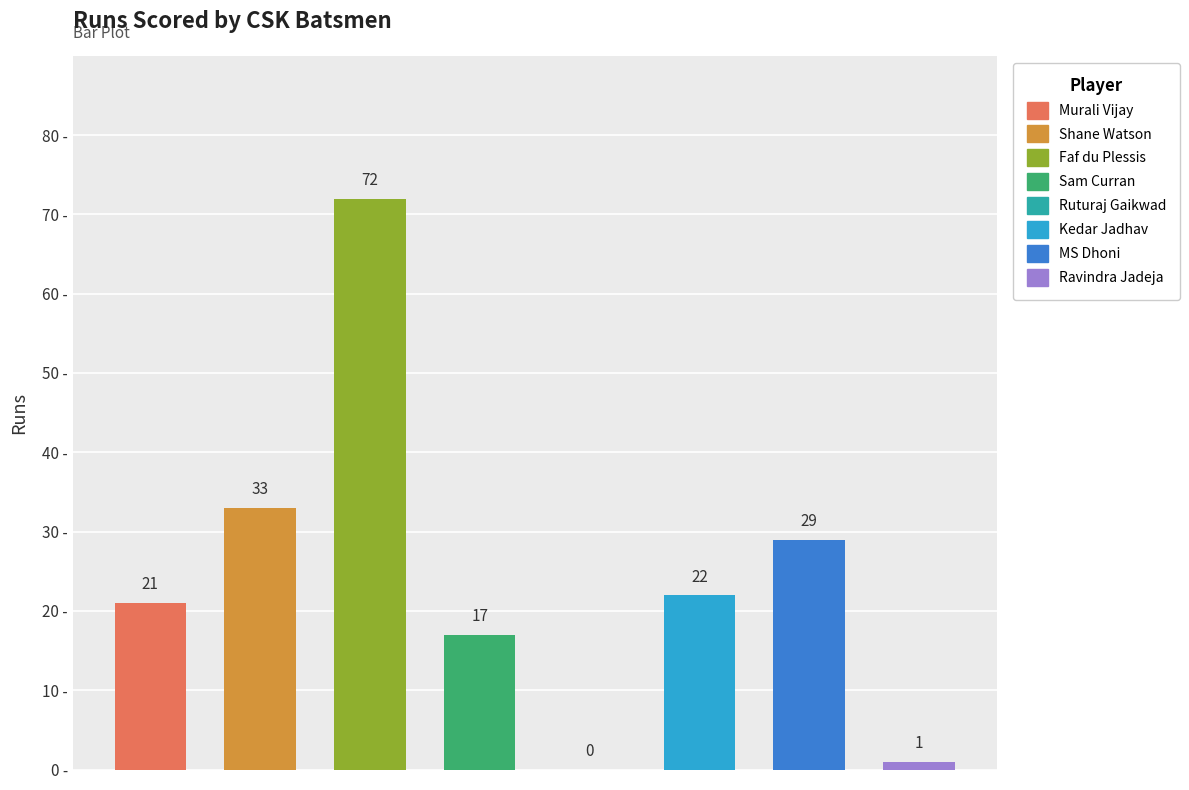

What is the greatest value displayed?

72